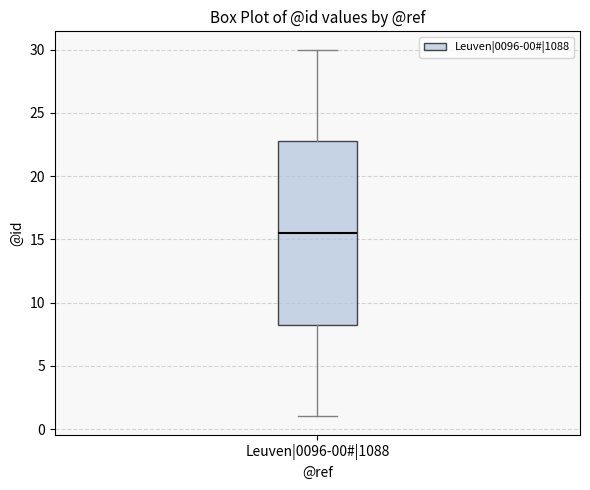

Read this box plot against the y-axis: the position of the median line, the range covered by the box, and the ends of both whiskers. The values are not printed on the chart, so give them approximately, as read against the axis.

median 15.5, box 8.5 to 23.0, whiskers 1.0 to 30.0